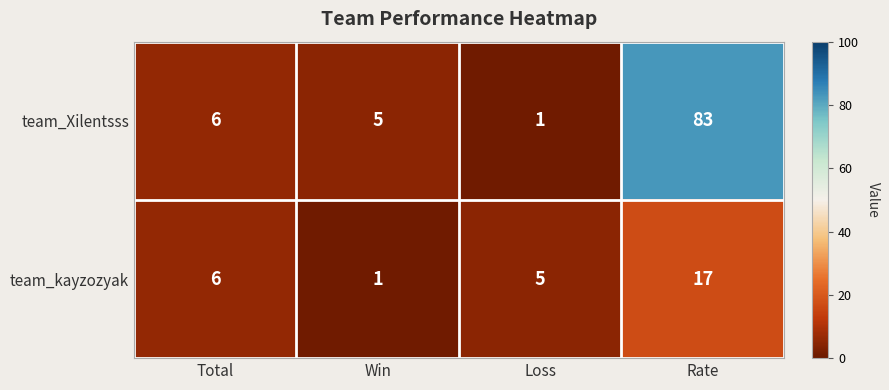

Which series has the largest total across all categories?

team_Xilentsss